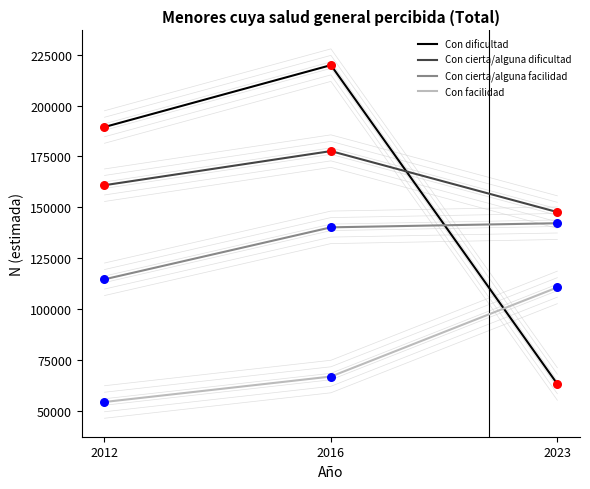

Which series has the largest Y range (max minus min)?

Con dificultad